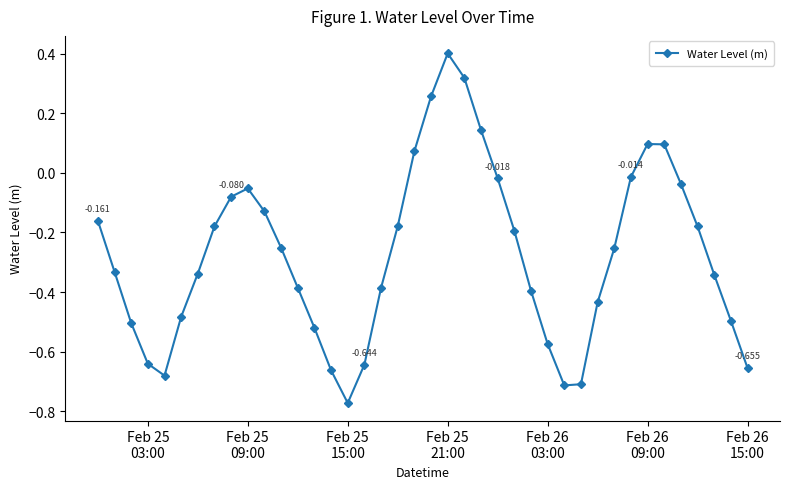

True or false: there are more than 1 points higher than both neighbors.

True